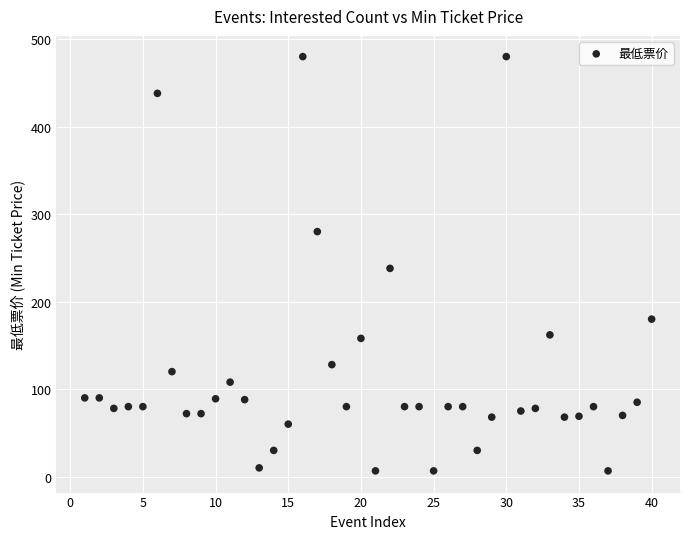

What is the range of Y values (max minus min)?

473.4